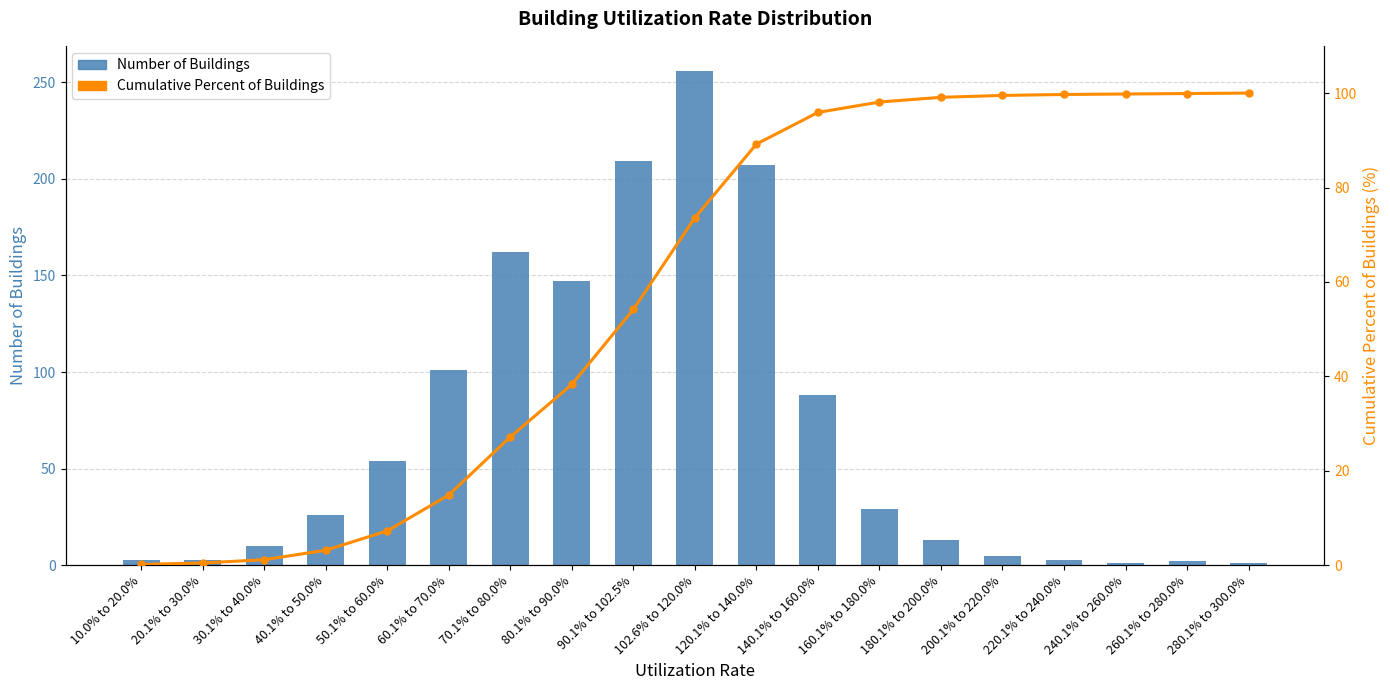

What is the label of the 19th bar from the left?

280.1% to 300.0%